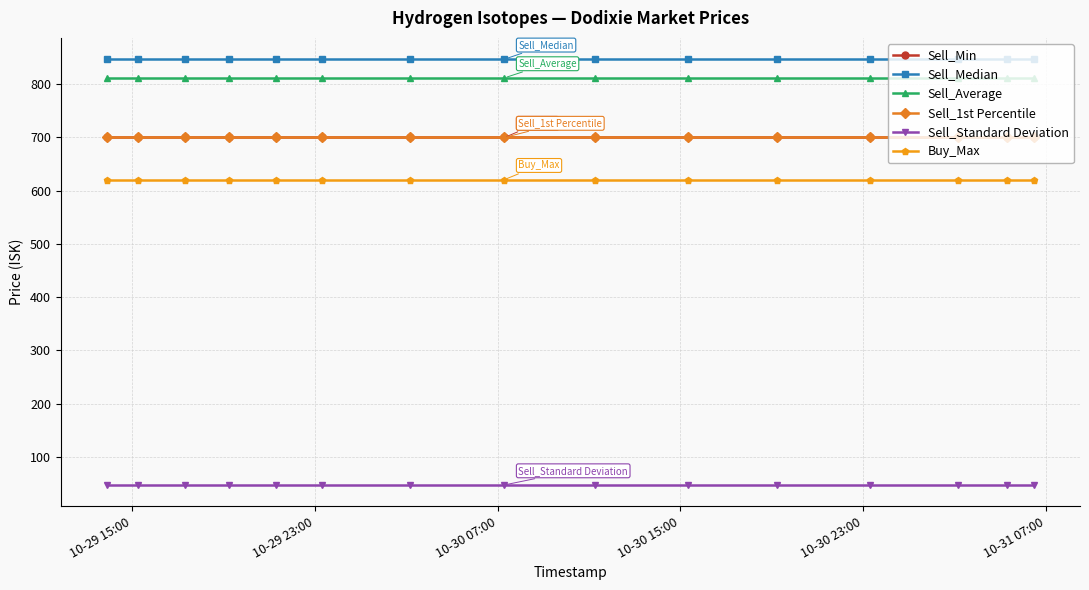

At how many categories does at least one series exceed 389?

15